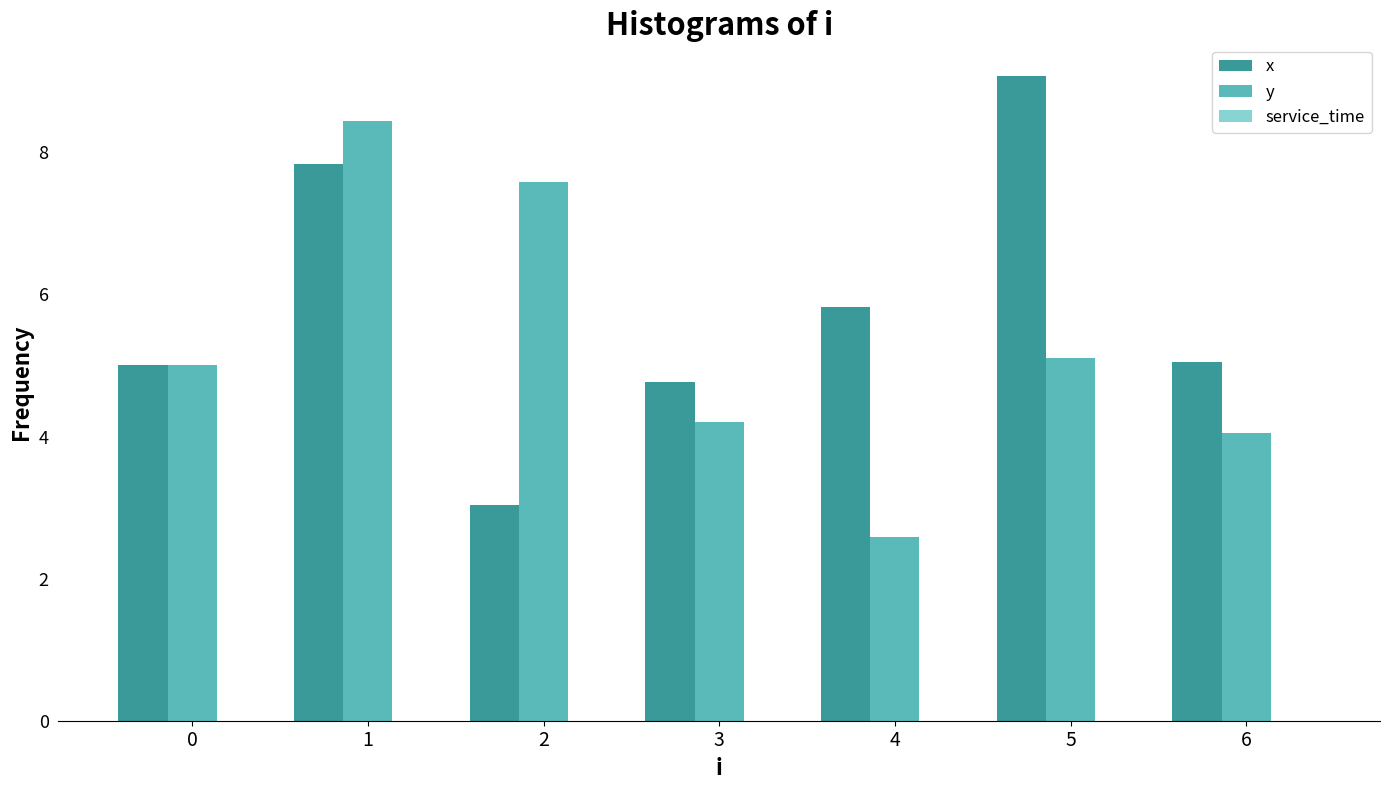

At which category does the chart reach its peak across all series?

5